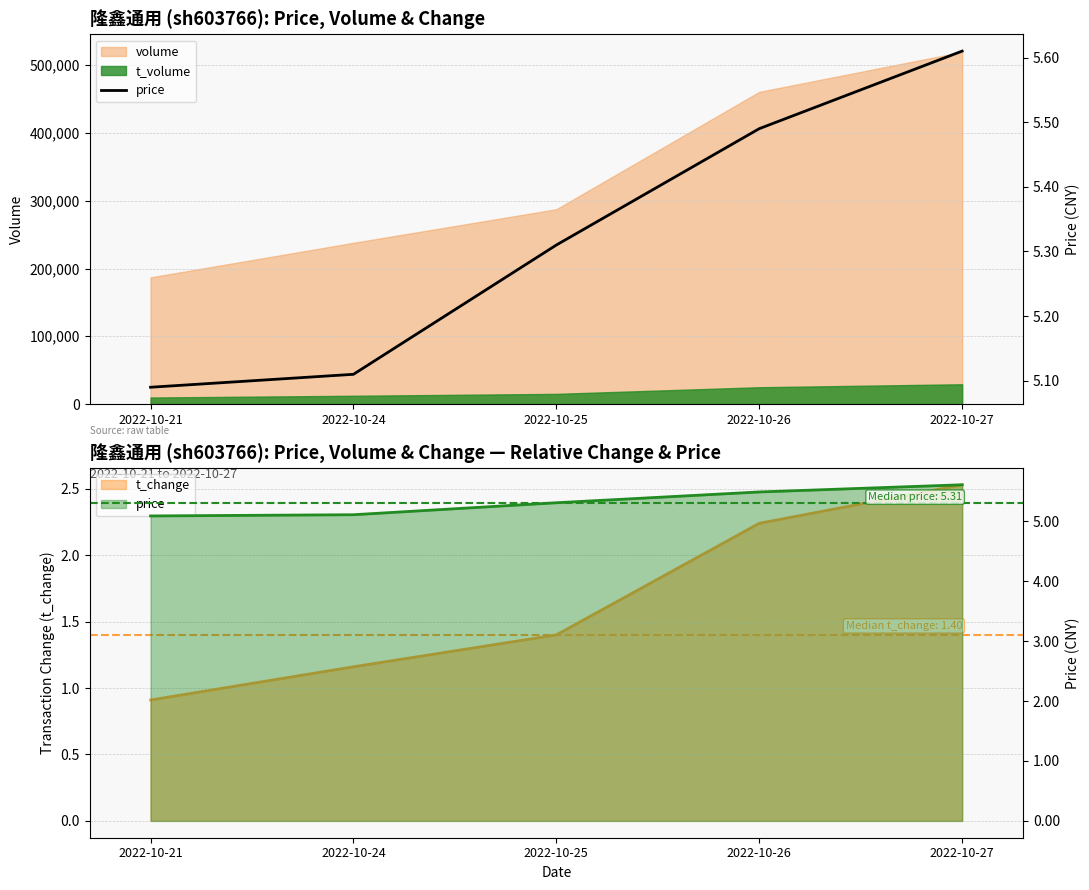

Is the value of t_volume at 2022-10-26 greater than the value of volume at 2022-10-24?

No